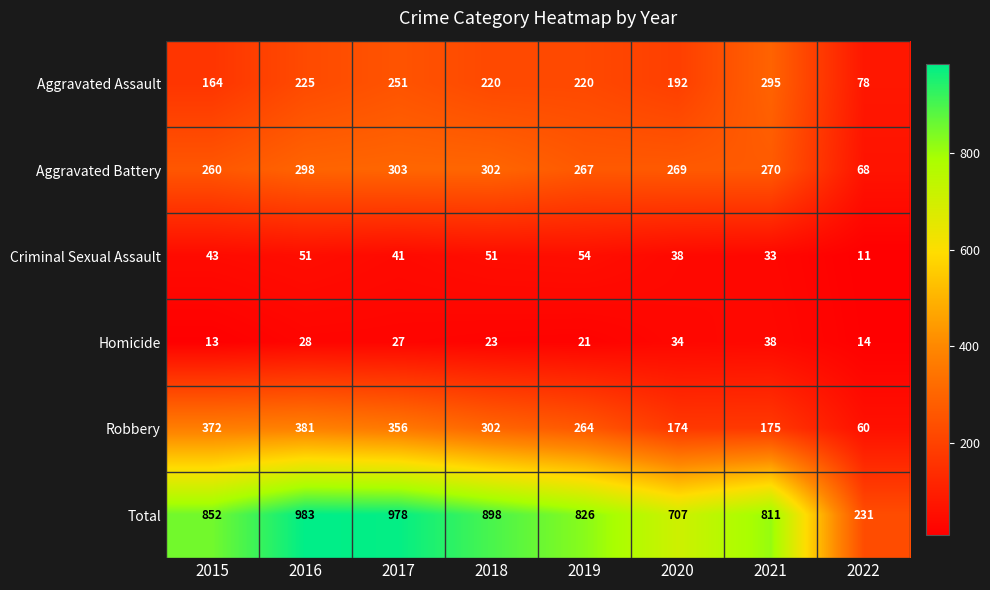

Which series has the largest total across all categories?

Total